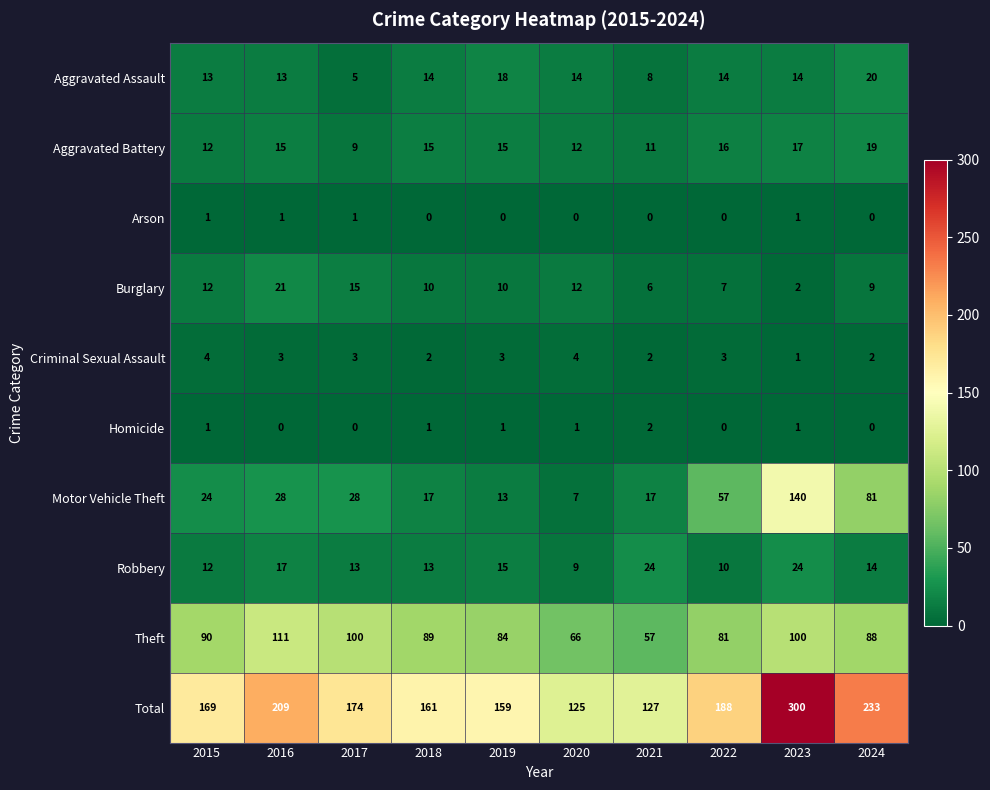

True or false: Theft has a value of 81 at 2022.

True